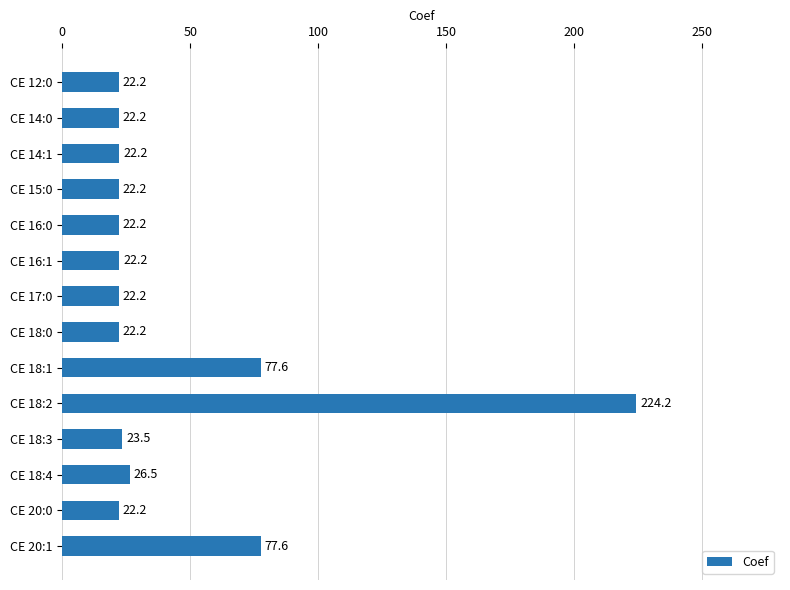

Which has a higher value, CE 18:2 or CE 18:3?

CE 18:2